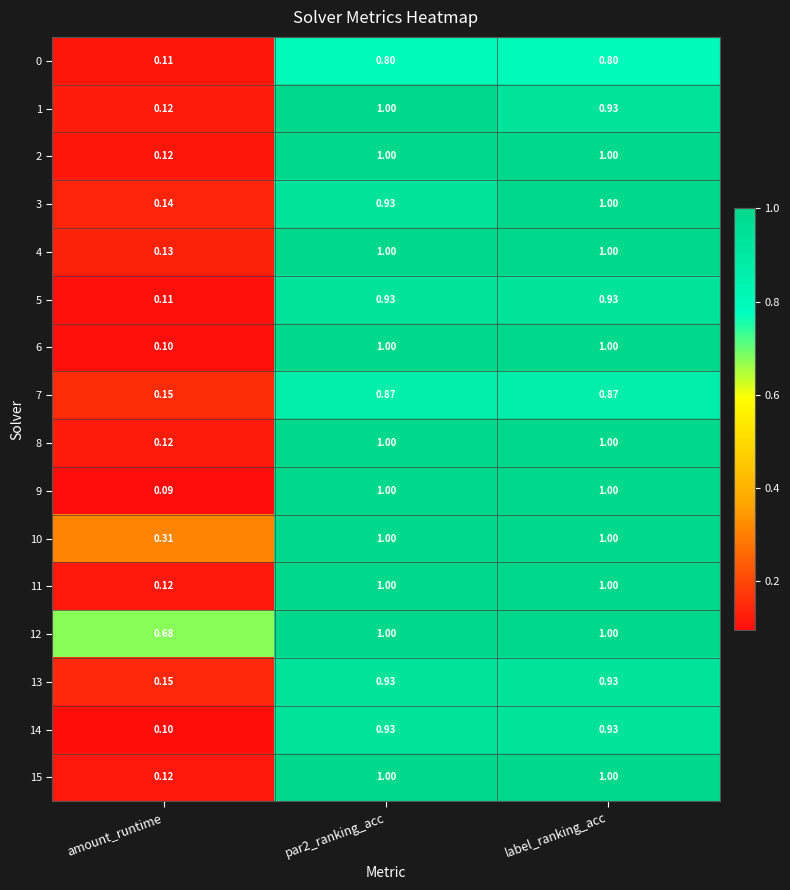

At which label does 11 reach its minimum?

amount_runtime